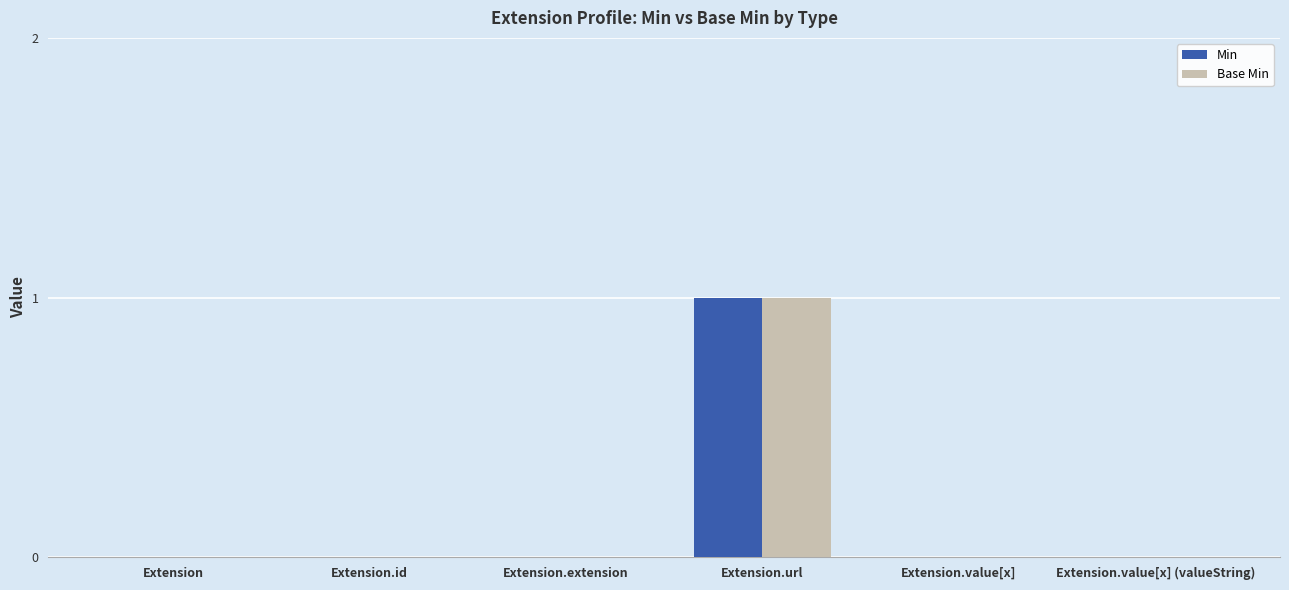

The value of Min at Extension is -1. True or false?

False